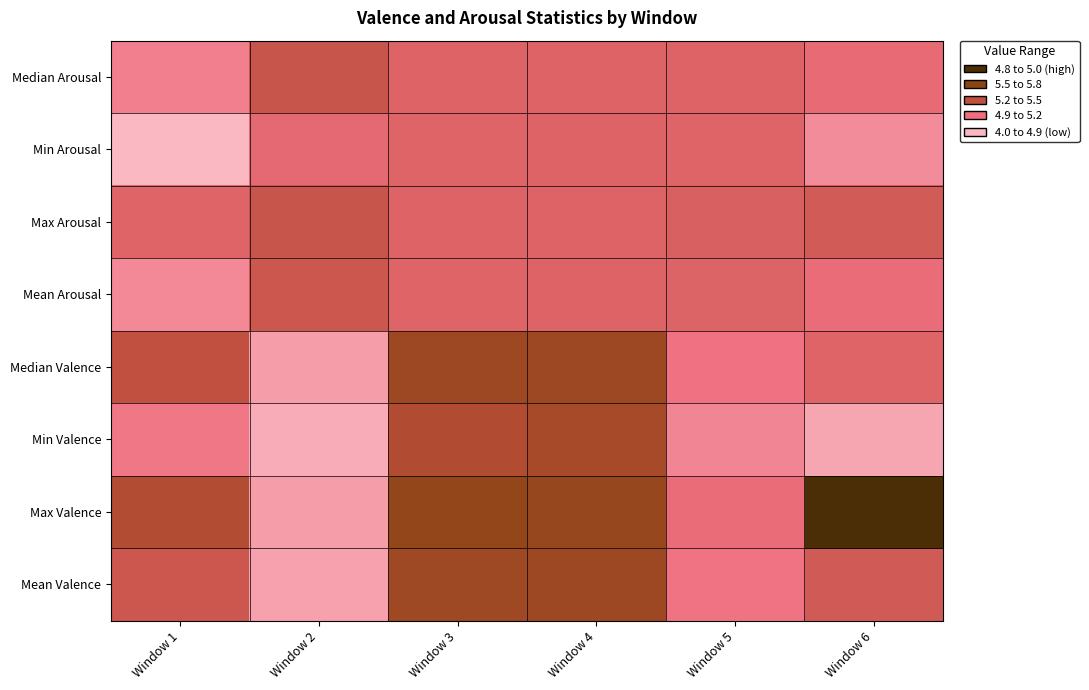

At which category is the sum across all series the highest?

Window 4